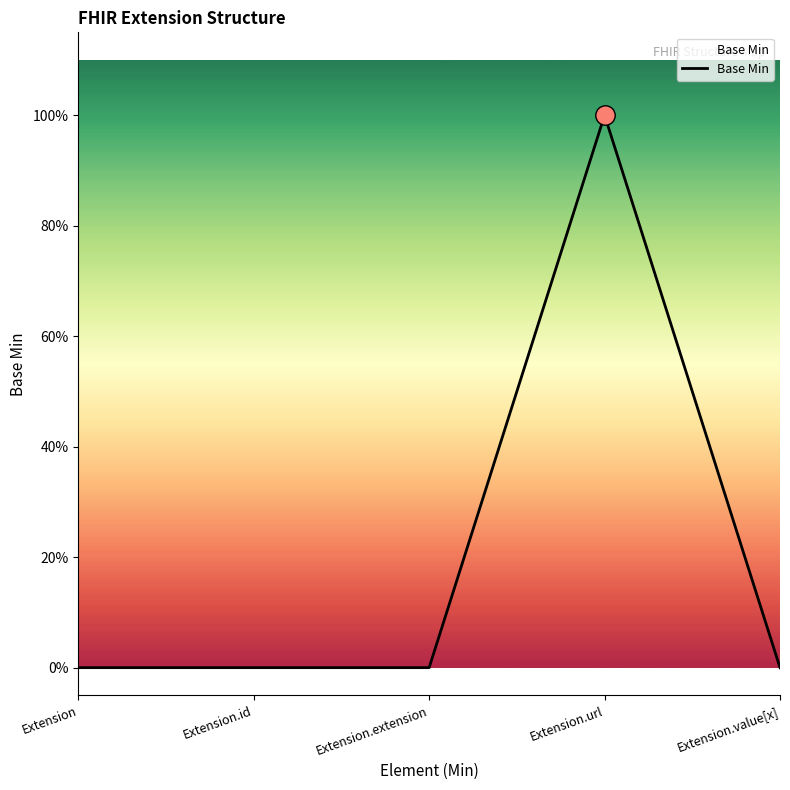

What is the label of the 5th point from the right?

Extension